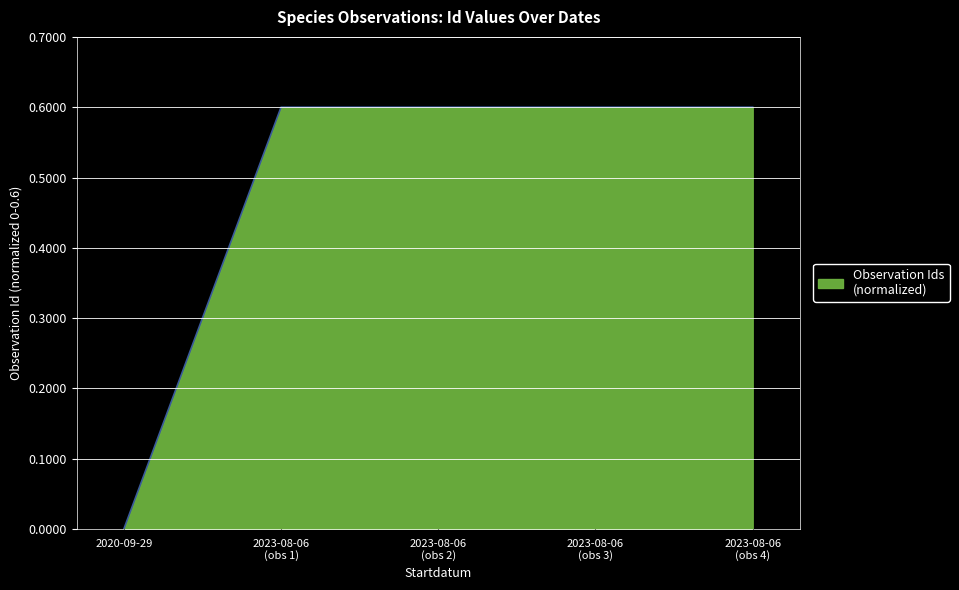

List the labels in order of value, smallest first.

2020-09-29, 2023-08-06, 2023-08-06, 2023-08-06, 2023-08-06